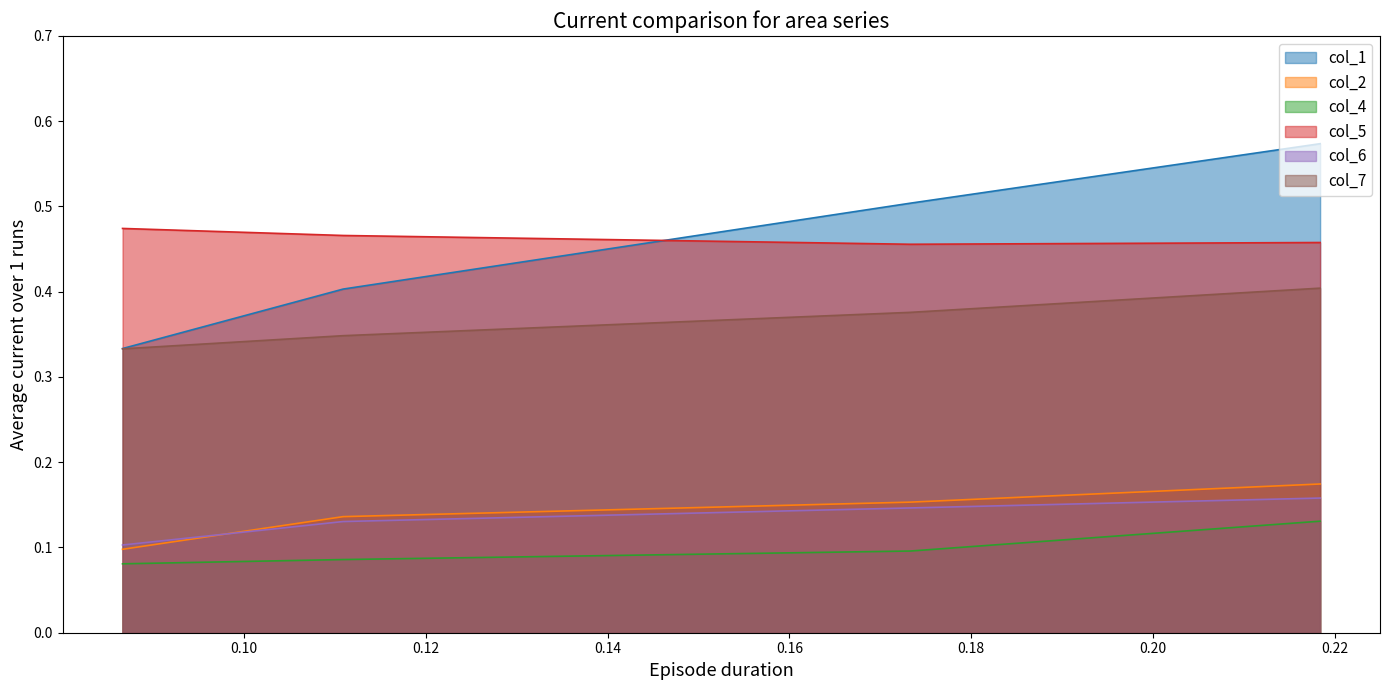

In col_5, how many points are lower than both neighbors (excluding endpoints)?

1